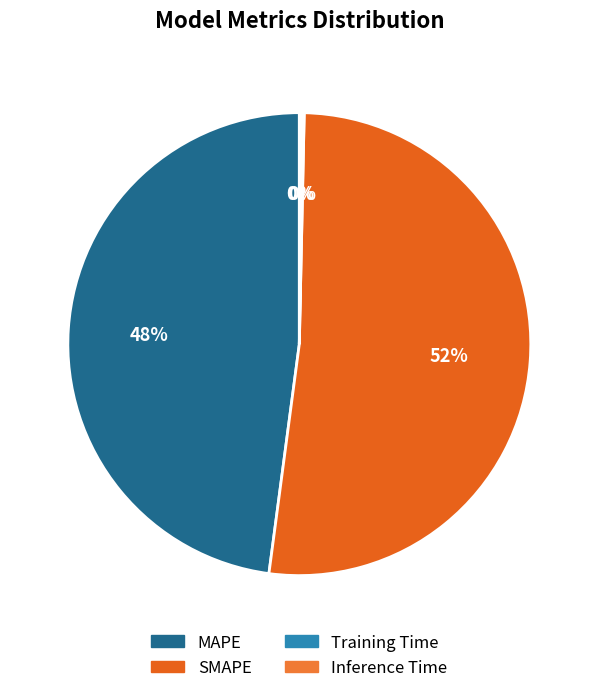

Which slice is the largest?

SMAPE